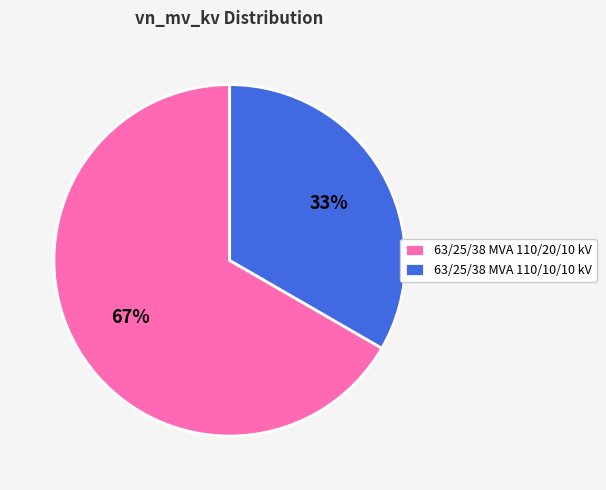

What percentage is the 63/25/38 MVA 110/20/10 kV slice, to the nearest percent?

67%